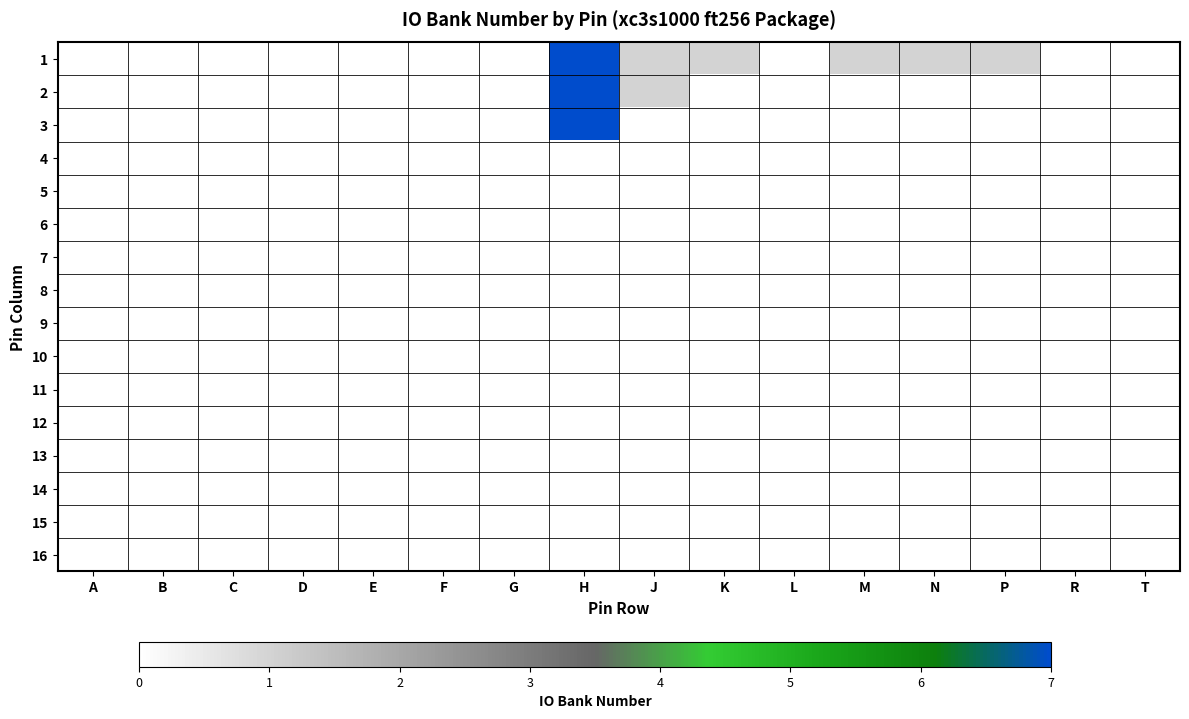

What is the total value across all series at K?

1